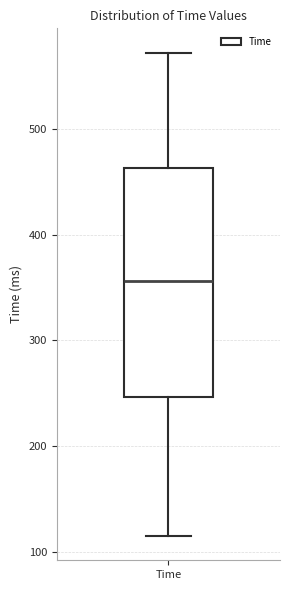

Transcribe this box plot: give where the median line is, the range the box spans, and where the two whiskers end, as read against the y-axis. The values are not printed on the chart, so give them approximately, as read against the axis.

median 360, box 250 to 460, whiskers 120 to 570